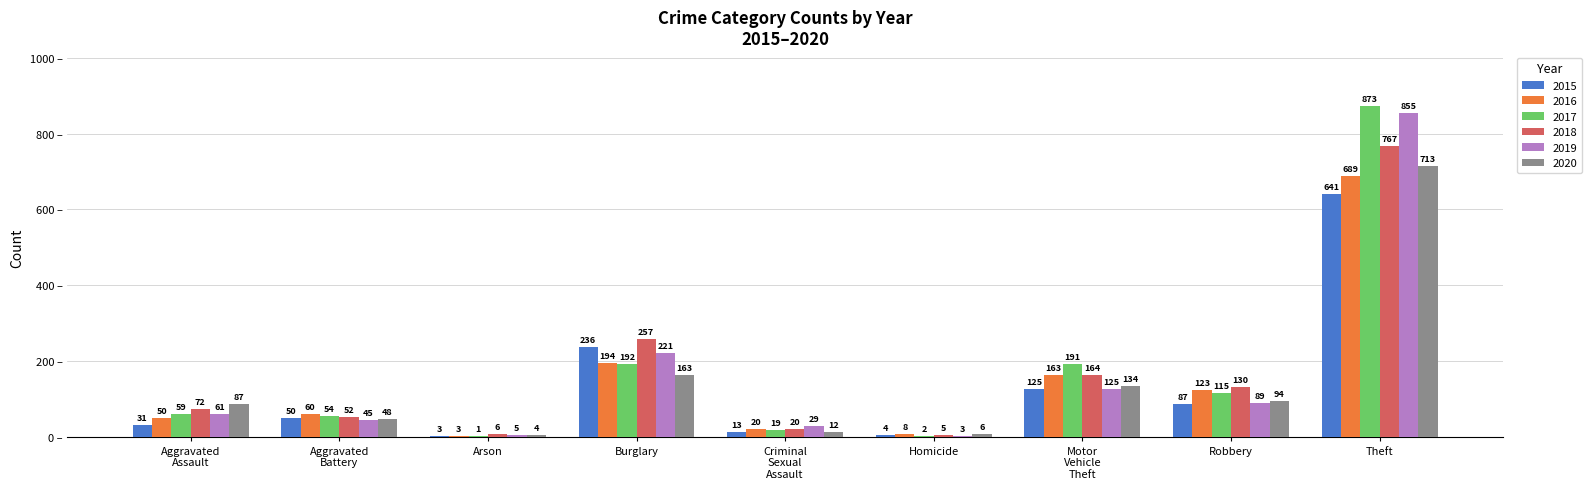

Which series changed the most between Arson and Homicide?

2016